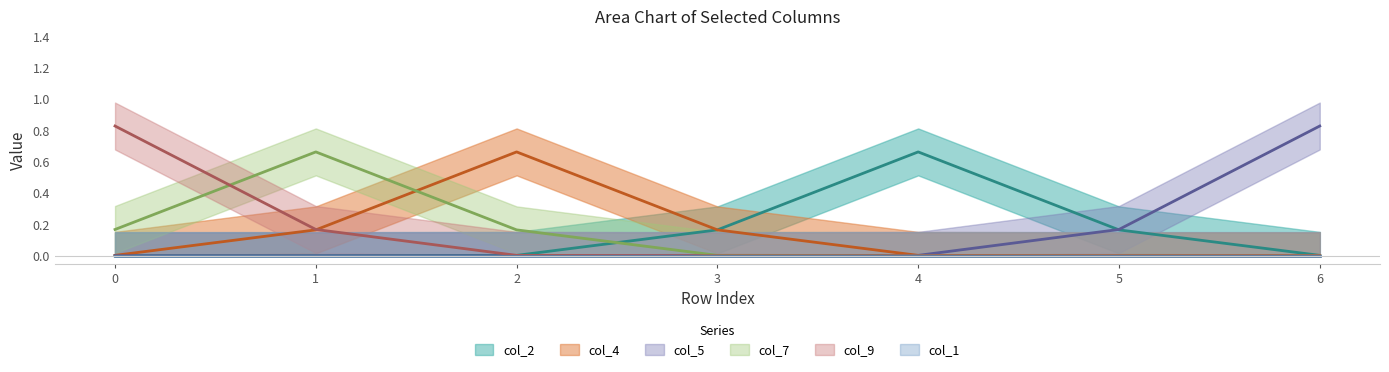

True or false: col_1 and col_5 cross at least once.

False